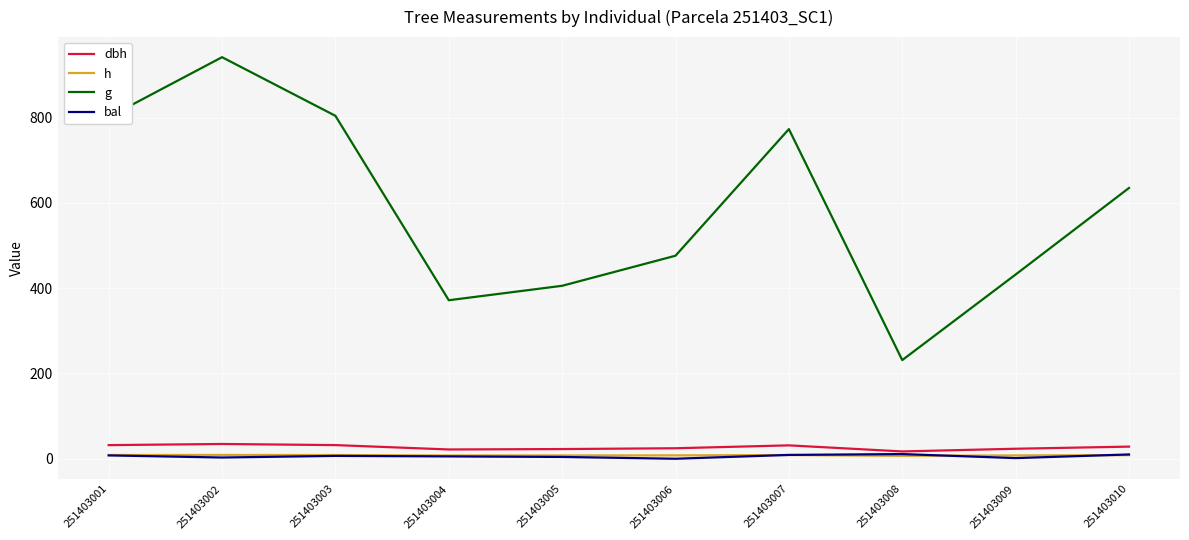

What are all the series names shown in the legend?

dbh, h, g, bal